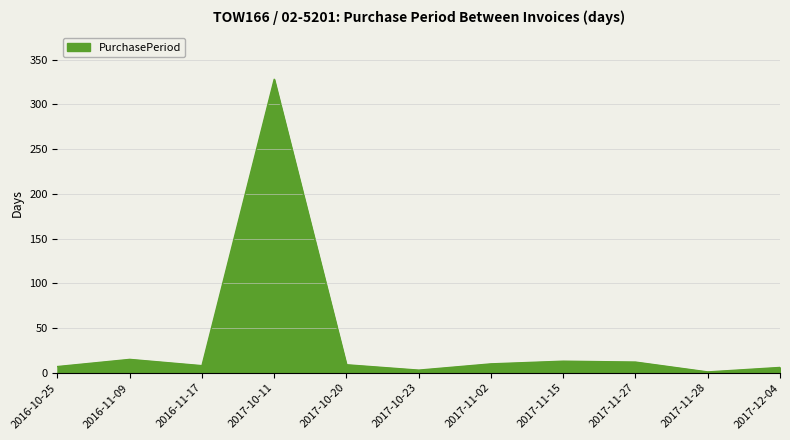

What is the greatest value displayed?

328